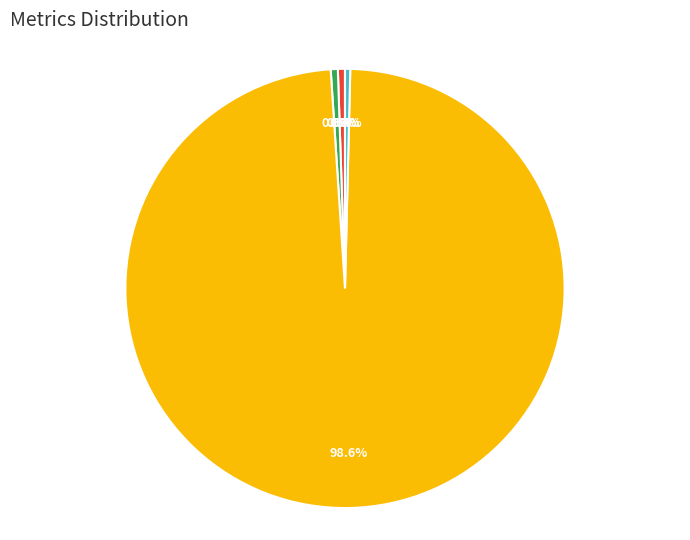

What is the total percentage of SMAPE and Inference Time?

0.9%